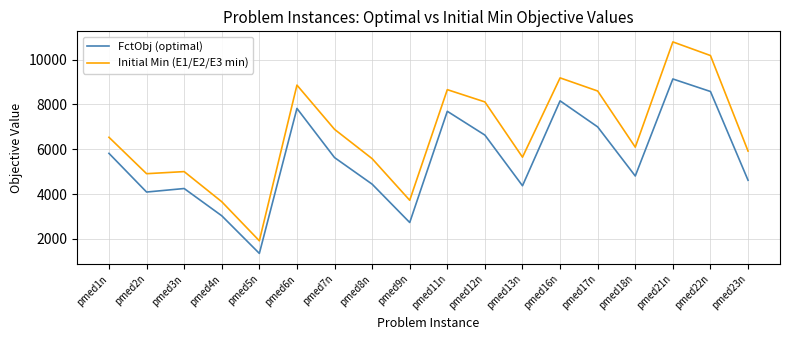

What is the total value across all series at pmed18n?

10905